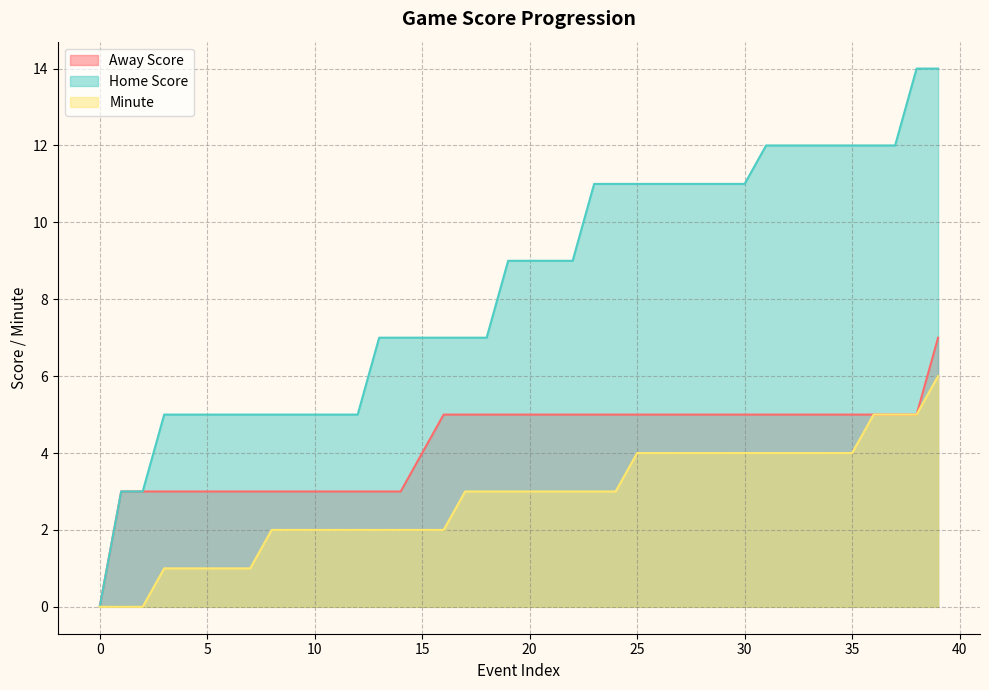

Which category has the highest value in the Minute series?

39